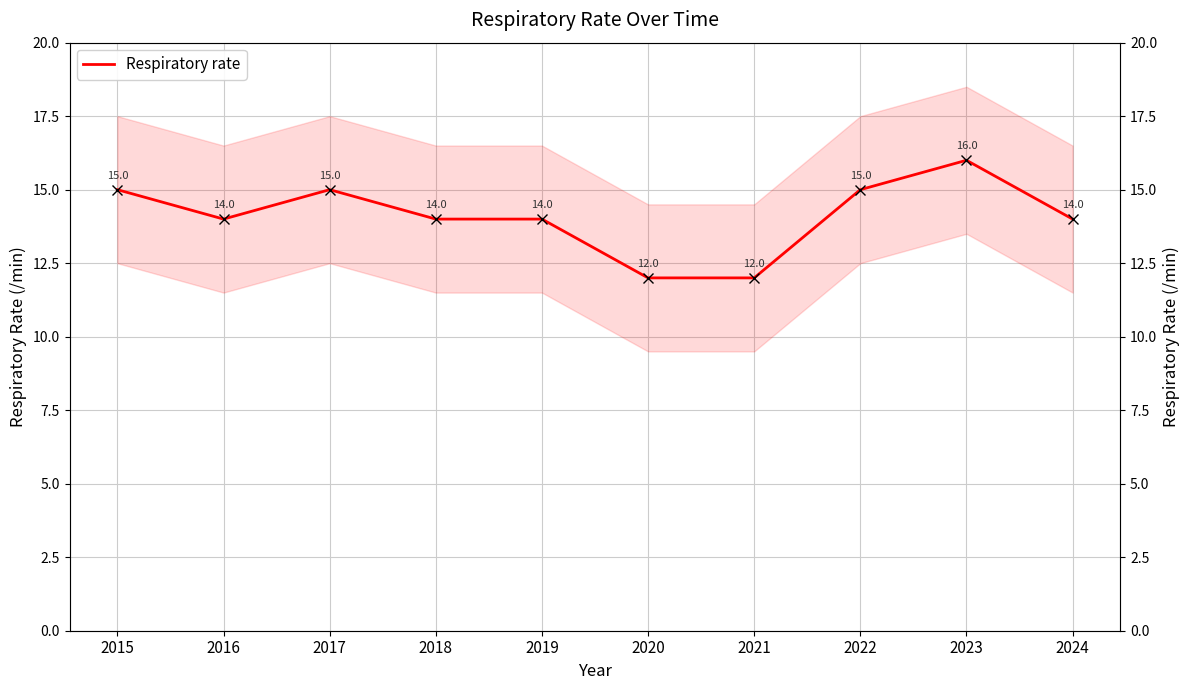

True or false: the data shows 12 at 2020.

True